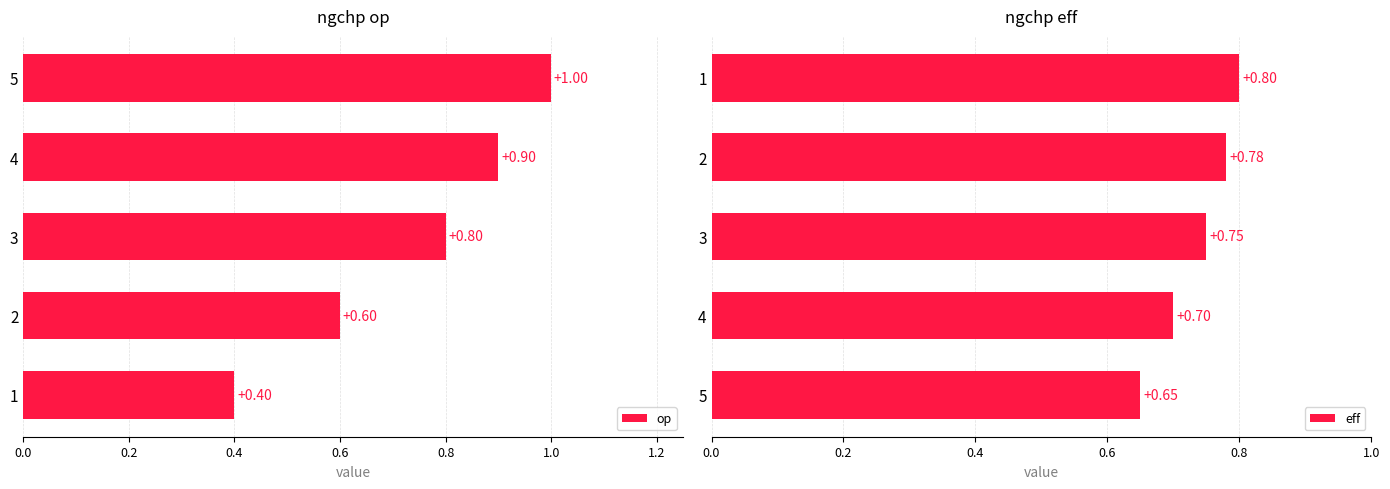

What is the difference between the maximum and second lowest values in the op series?

0.4